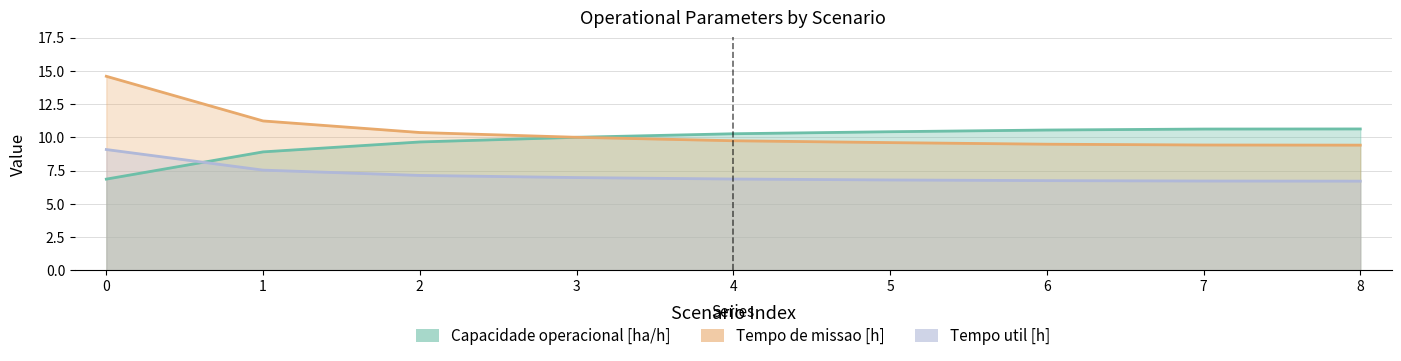

Reading right to left, what are all the values shown in this chart?

Capacidade operacional [ha/h]: 8=10.6	7=10.6	6=10.5	5=10.4	4=10.3	3=10.0	2=9.6	1=8.9	0=6.9
Tempo de missao [h]: 8=9.4	7=9.4	6=9.5	5=9.6	4=9.7	3=10.0	2=10.4	1=11.2	0=14.6
Tempo util [h]: 8=6.7	7=6.7	6=6.7	5=6.8	4=6.9	3=7.0	2=7.1	1=7.5	0=9.1